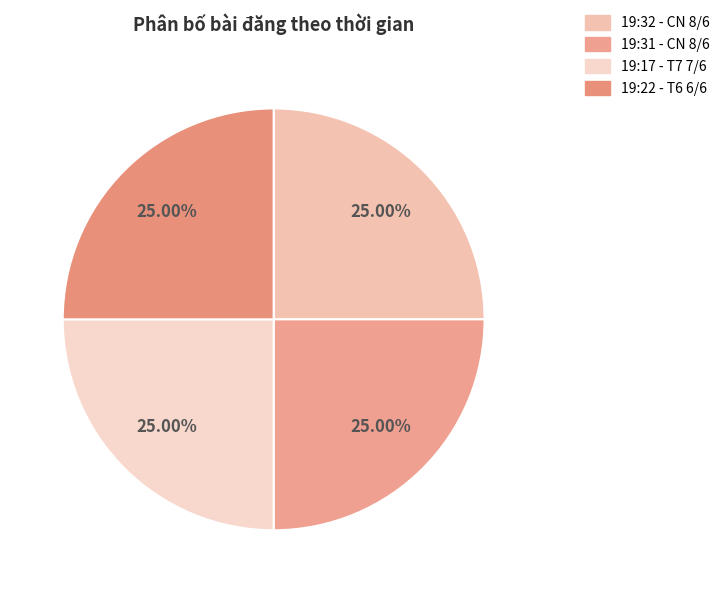

Which slice is the largest?

Chủ Nhật, 8 Tháng 6, 2025 lúc 19:32